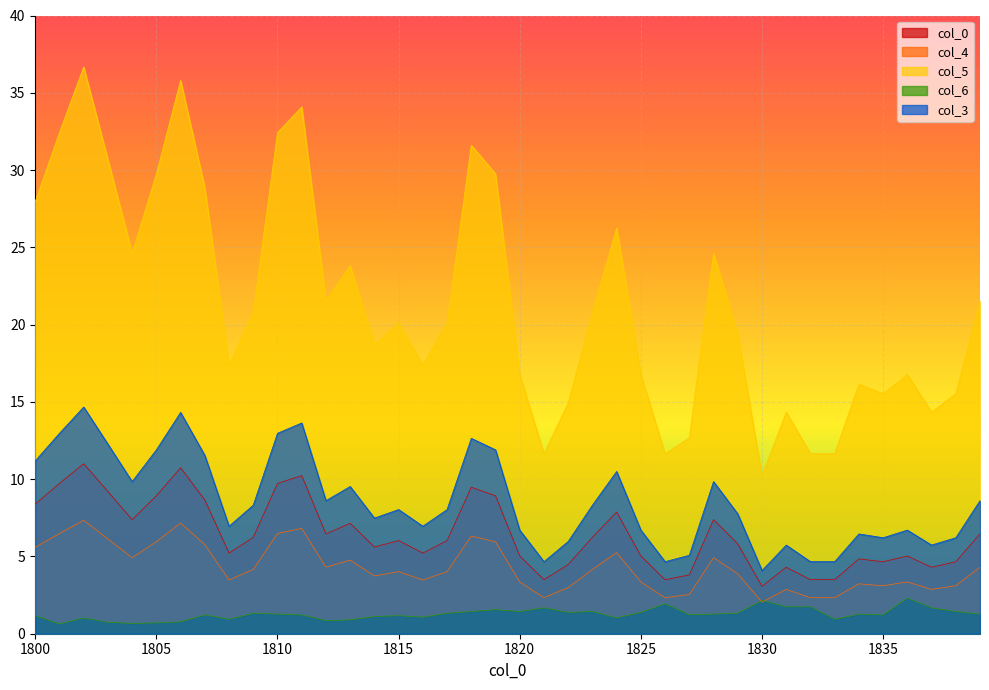

How many lines are shown in the chart?

5